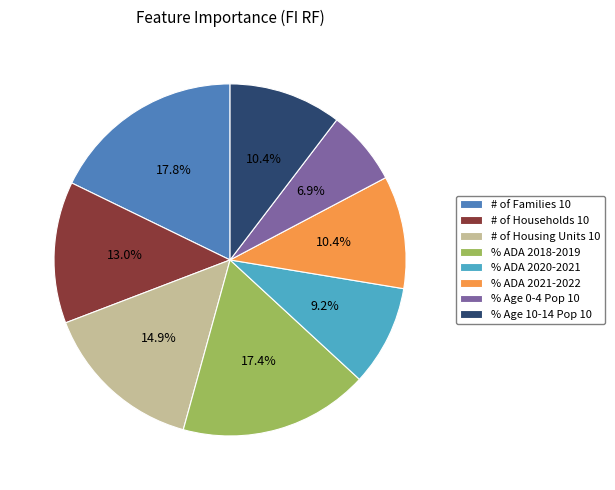

Is there a majority slice in this chart?

No